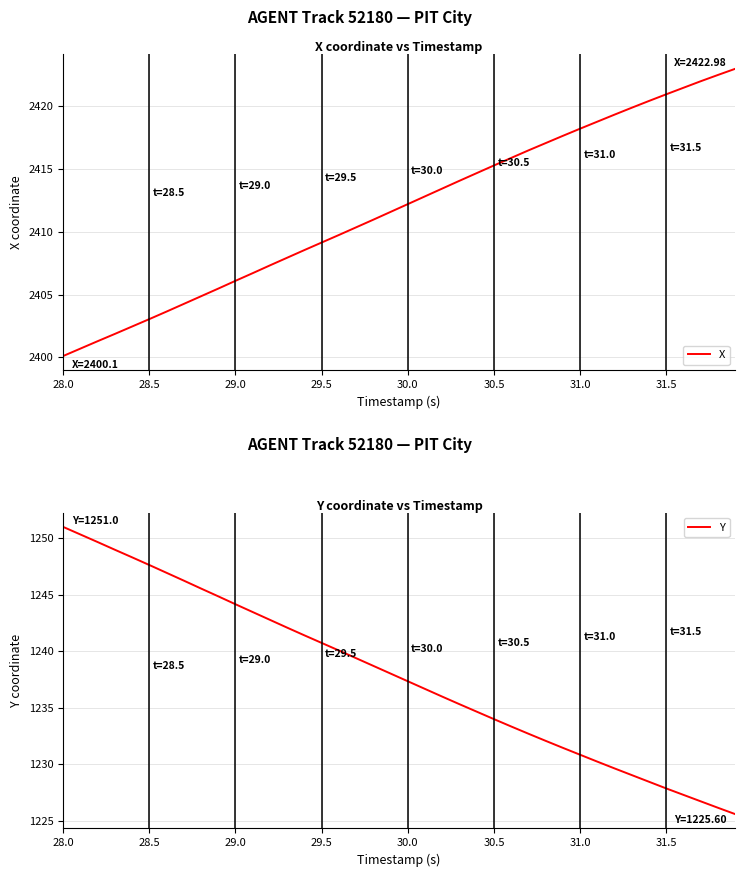

Is it true that Y equals 1754.3 at 28.5?

False